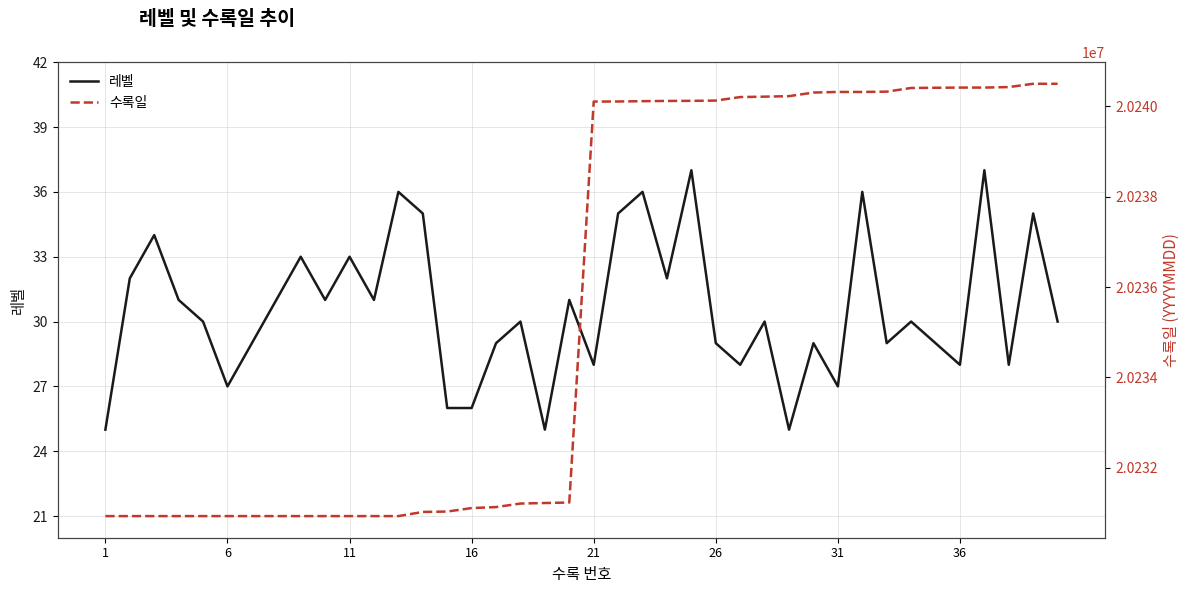

What is the minimum value for 레벨?

25